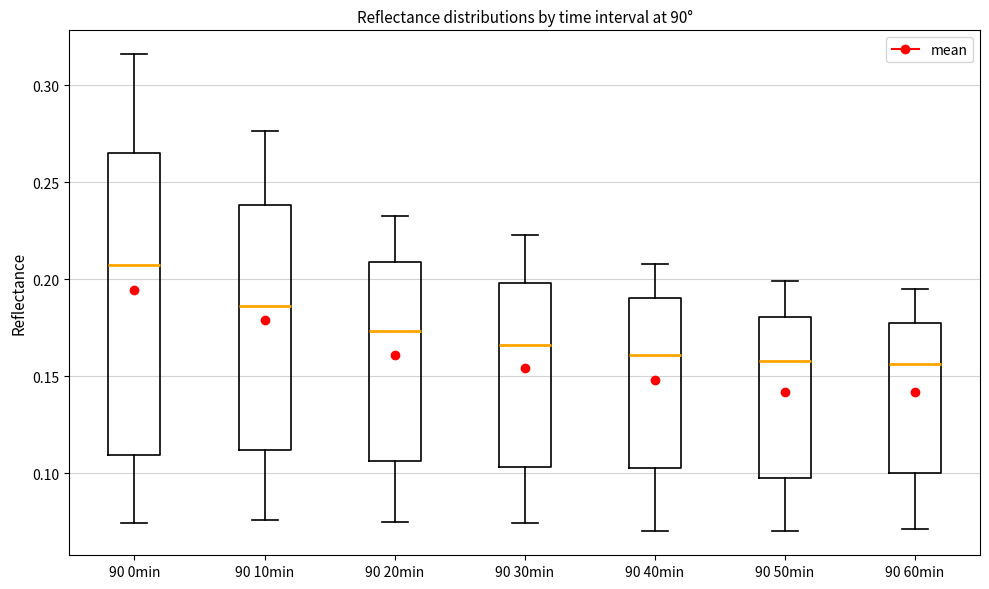

Comparing the boxes themselves (not the whiskers), which one is the tallest?

90 0min